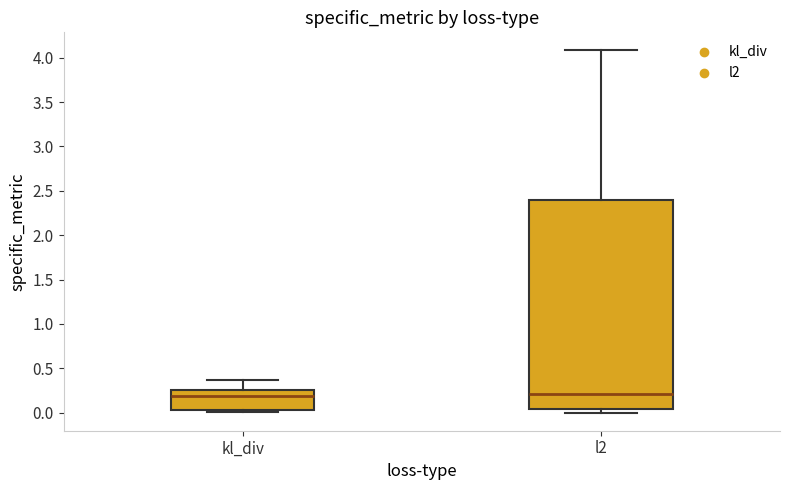

Reading left to right, read every box against the y-axis: the position of its median line, the range the box covers, and the ends of its whiskers. The values are not printed on the chart, so give them approximately, as read against the axis.

kl_div: median 0.20, box 0.05 to 0.25, whiskers 0.00 to 0.35
l2: median 0.20, box 0.05 to 2.40, whiskers 0.00 to 4.10